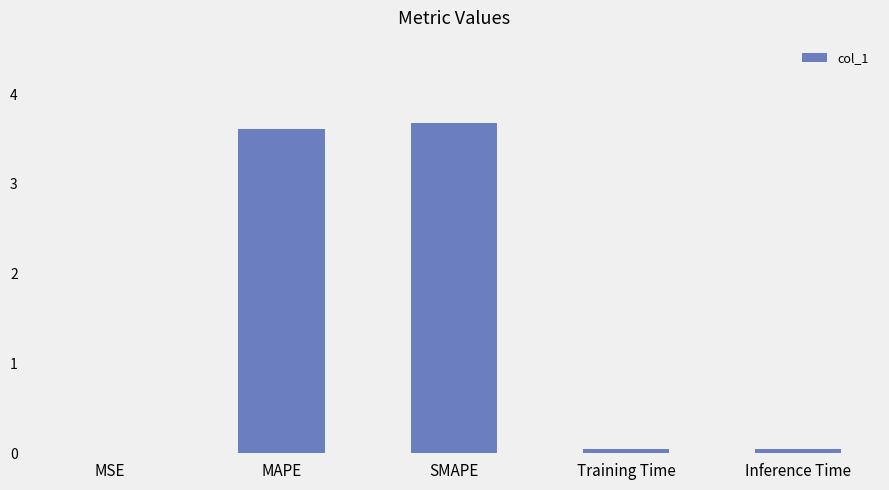

Are the bars grouped side by side (vs. stacked)?

No